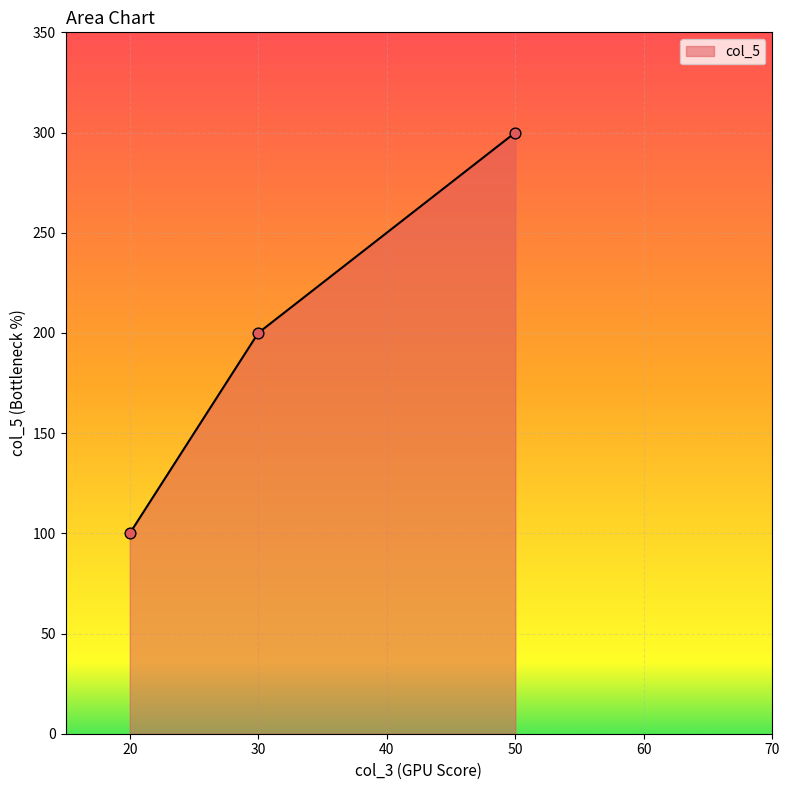

What is the change in value from 20 to 30?

+100